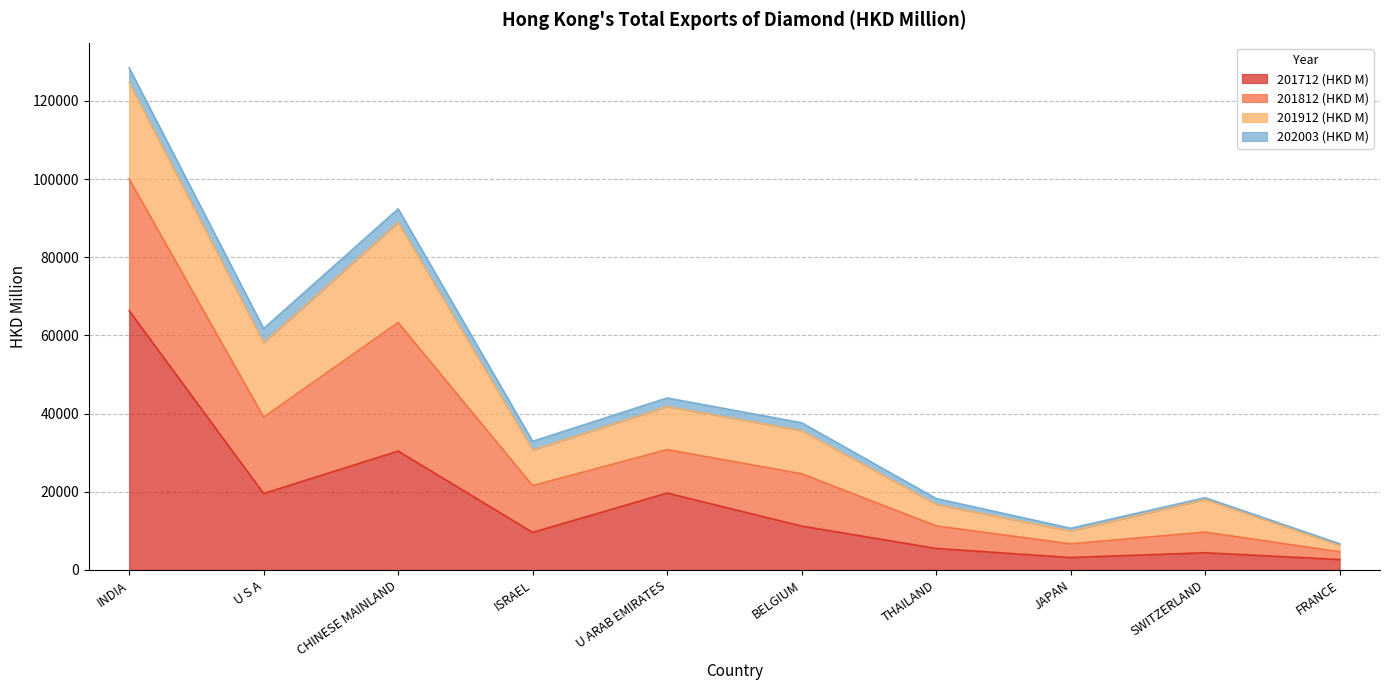

What is the difference between the maximum and second lowest values in the 201712 (HKD M) series?

63146.8